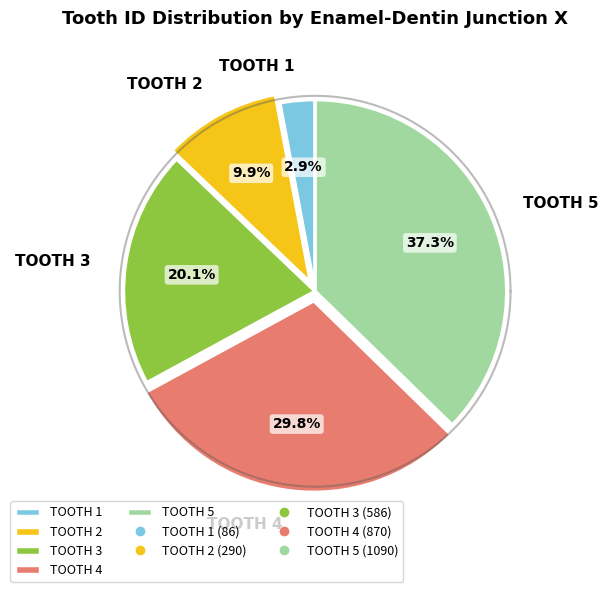

The 5 slice represents 37% of the pie. True or false?

True